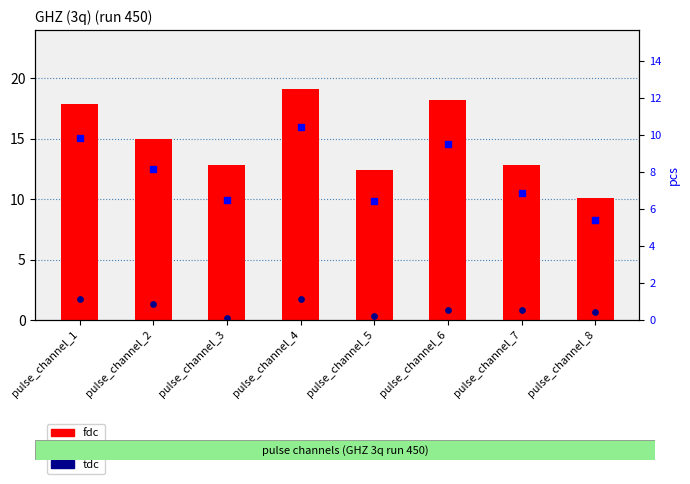

Which series contains the lowest Y value?

tdc